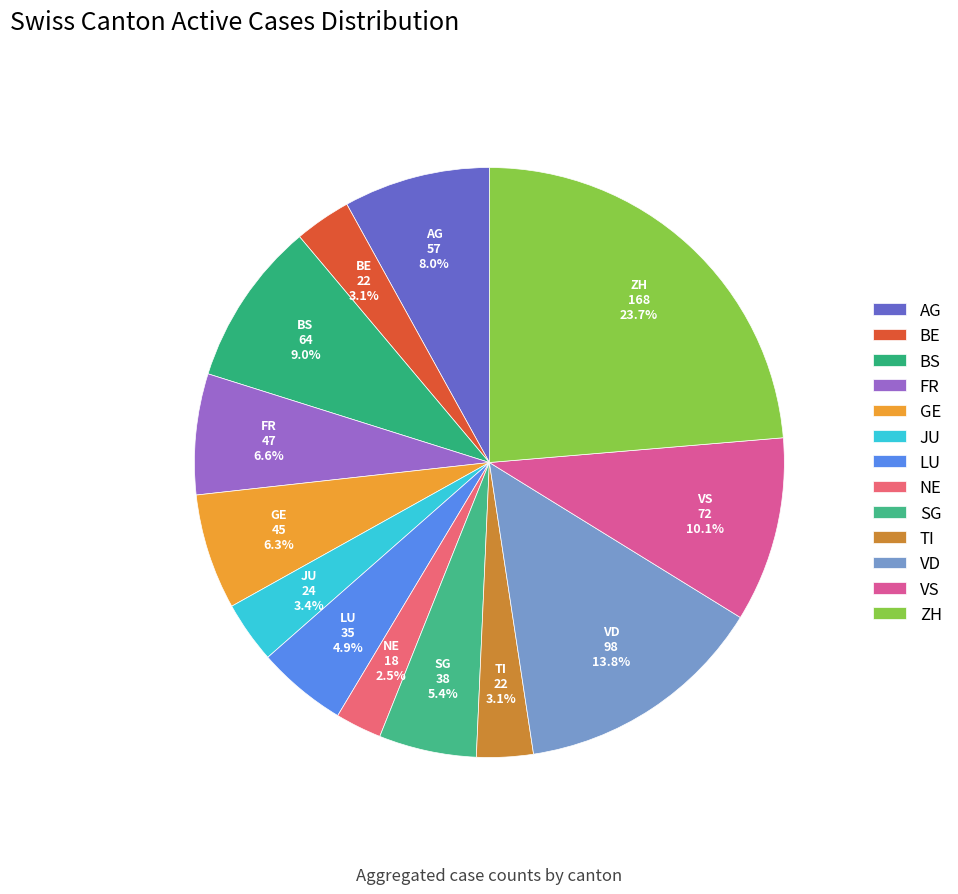

The BS slice represents 9% of the pie. True or false?

True